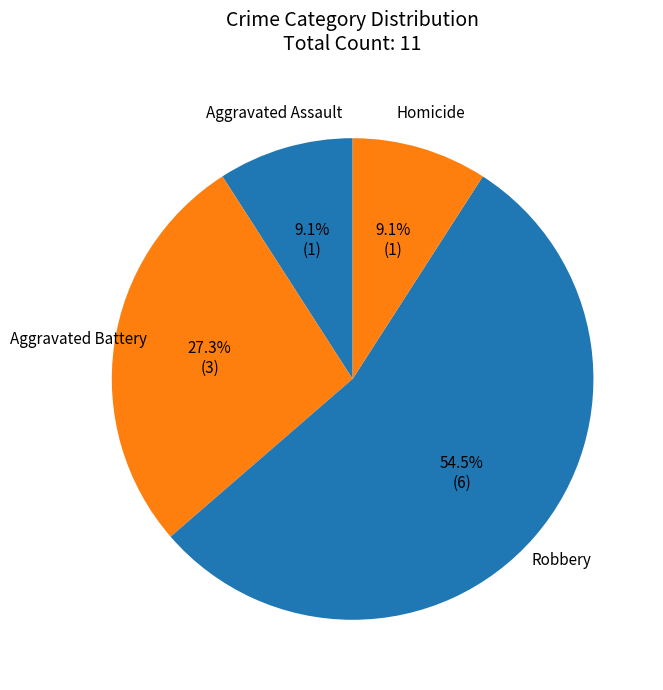

Which has a higher value, Aggravated Battery or Aggravated Assault?

Aggravated Battery